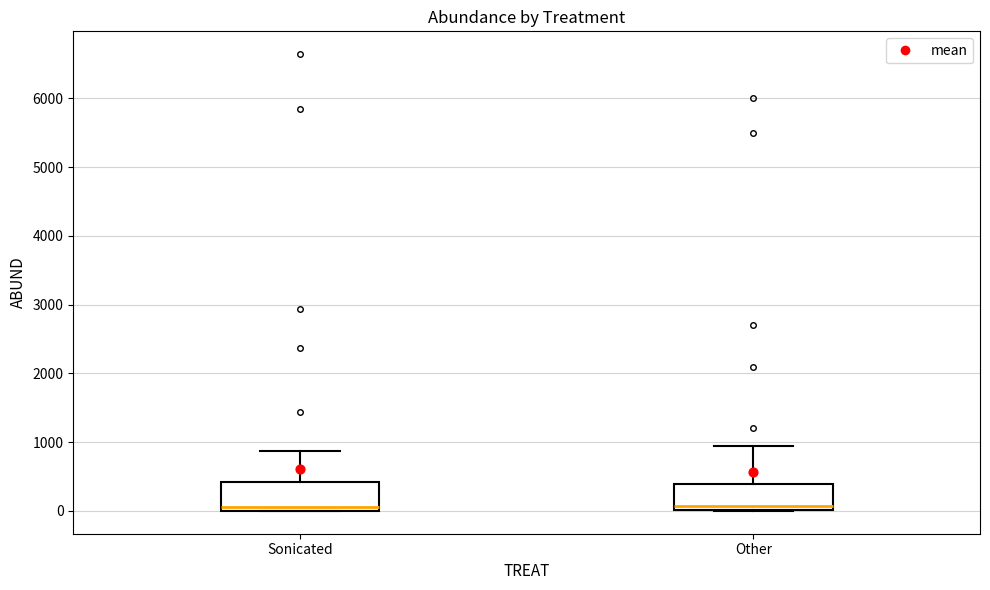

Reading left to right, read every box against the y-axis: the position of its median line, the range the box covers, and the ends of its whiskers. The values are not printed on the chart, so give them approximately, as read against the axis.

Sonicated: median 100, box 0 to 400, whiskers 0 to 900
Other: median 100, box 0 to 400, whiskers 0 to 1000